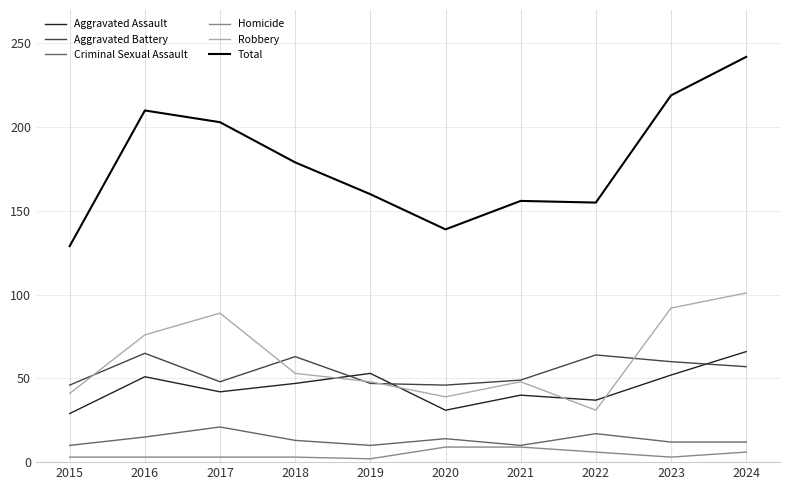

True or false: Robbery and Homicide intersect in this chart.

False